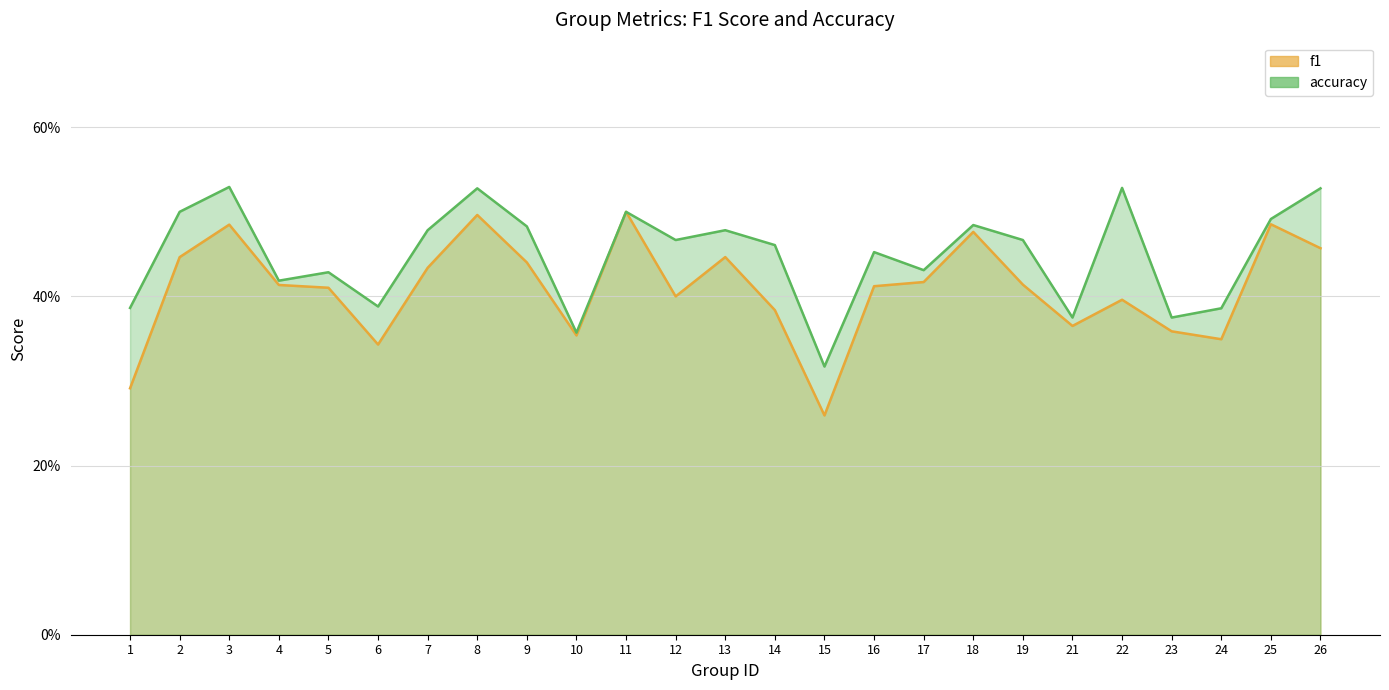

At which label is accuracy closest to 0?

15